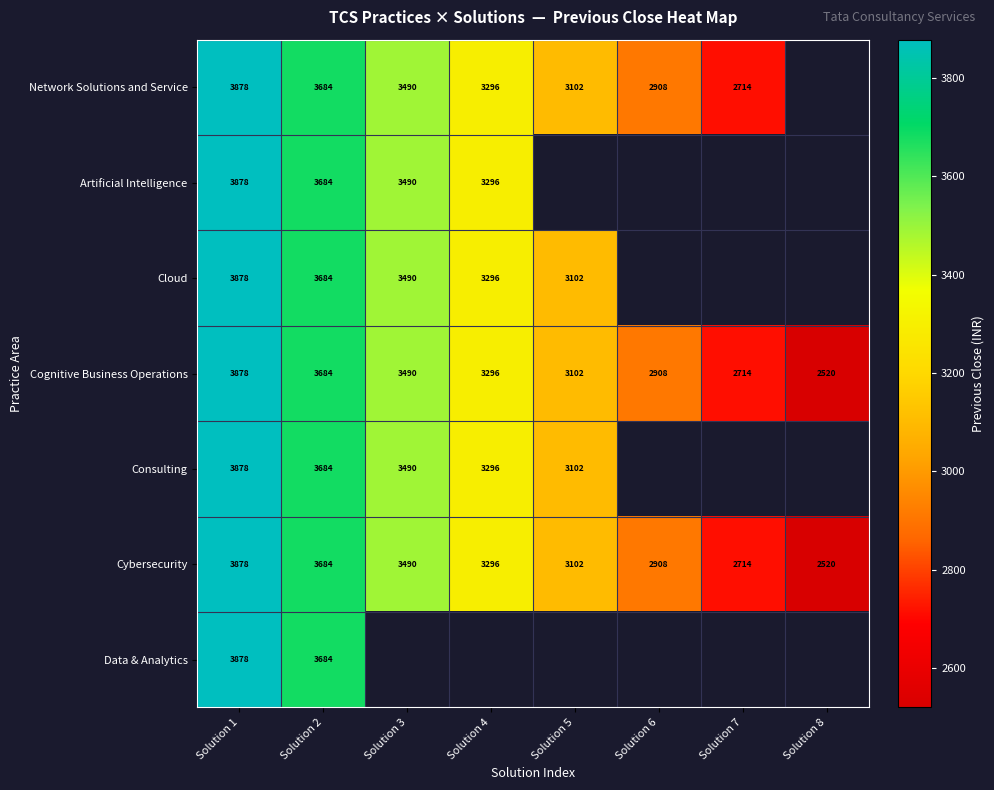

What is the difference between the Cybersecurity values at Solution 5 and Solution 8?

582.0